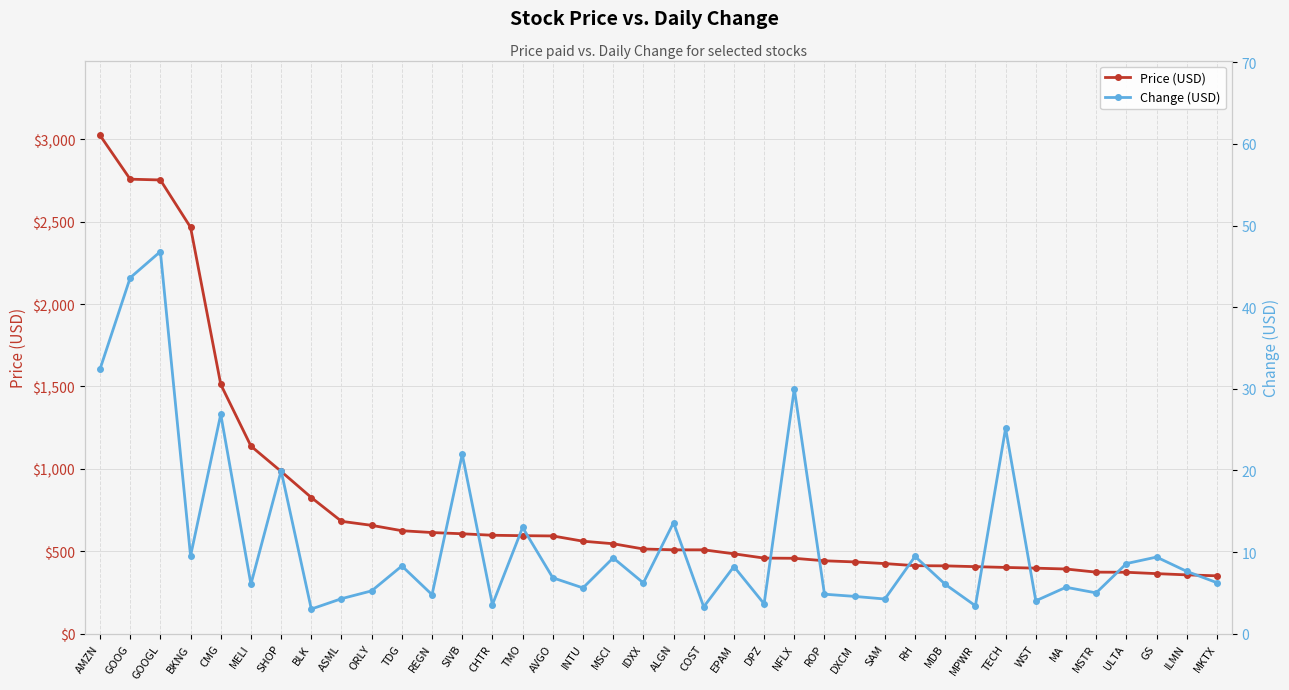

At which category is the sum across all series the highest?

AMZN